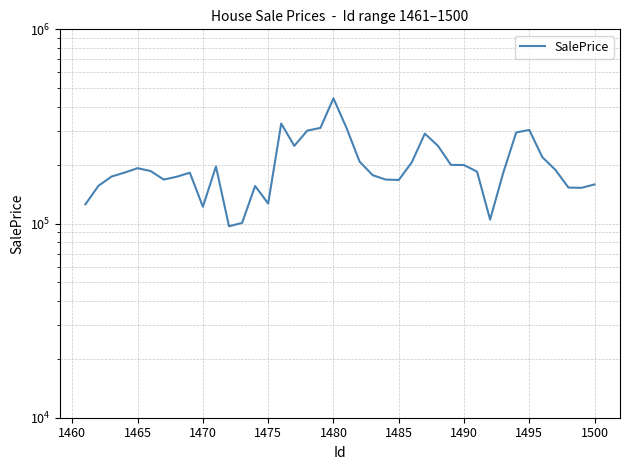

How many values are below 185006?

20